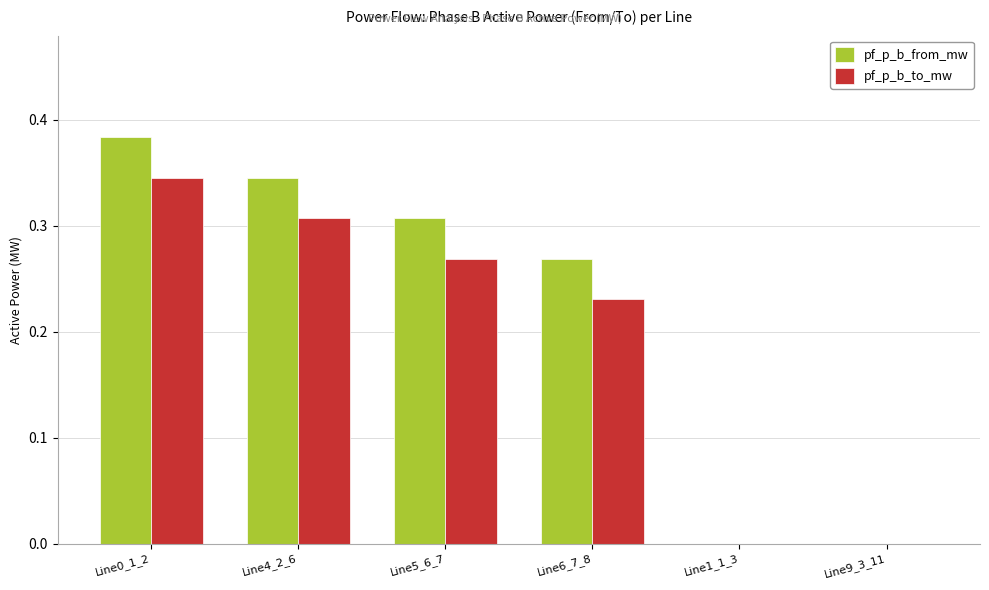

The value of pf_p_b_to_mw at Line9_3_11 is 0.0. True or false?

True